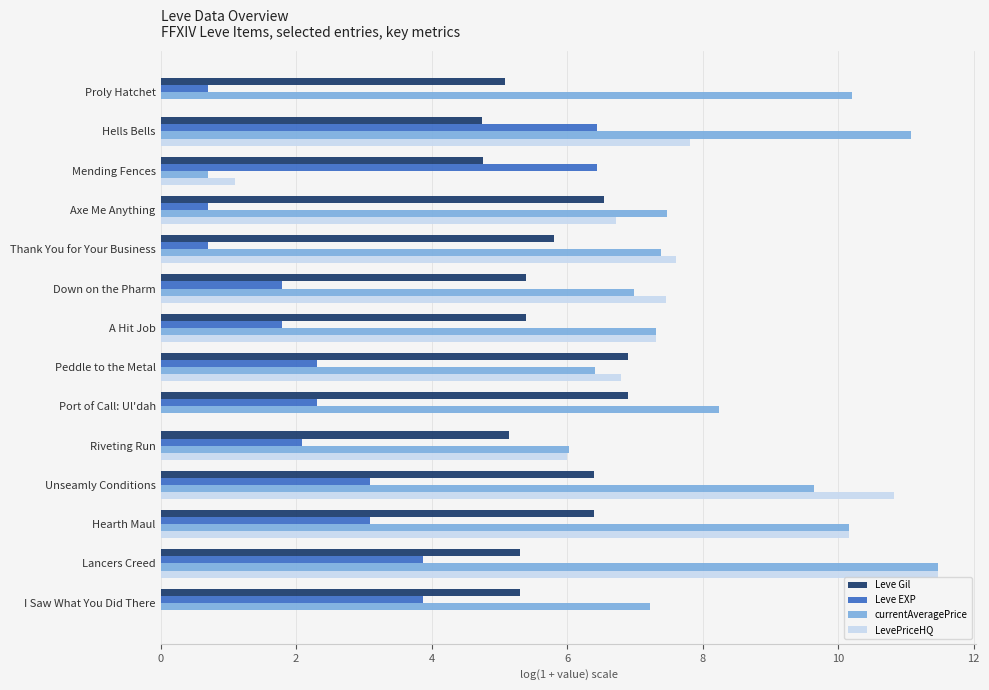

Which series changed the most between Proly Hatchet and Peddle to the Metal?

LevePriceHQ